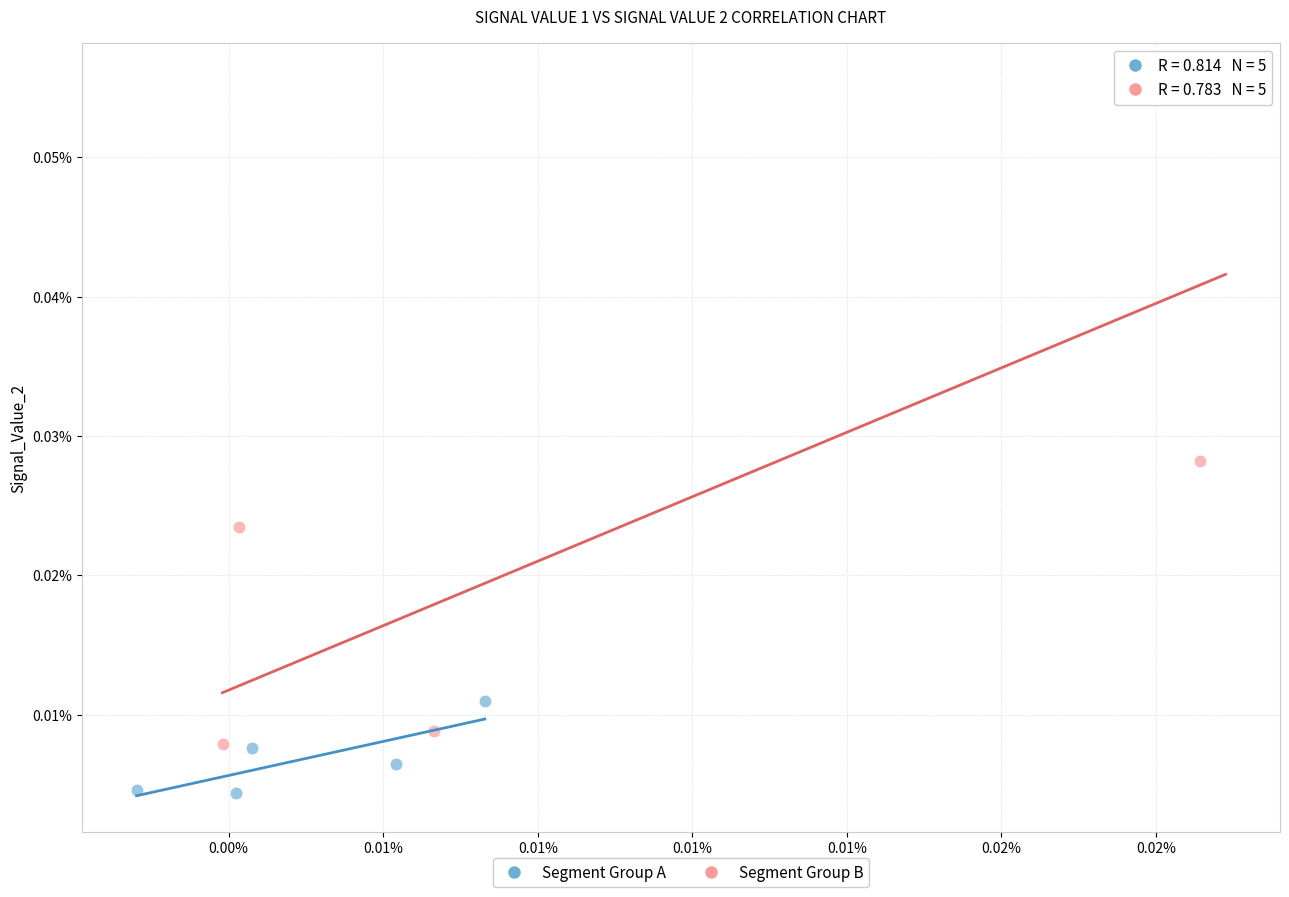

Which series contains the lowest Y value?

Segment Group A